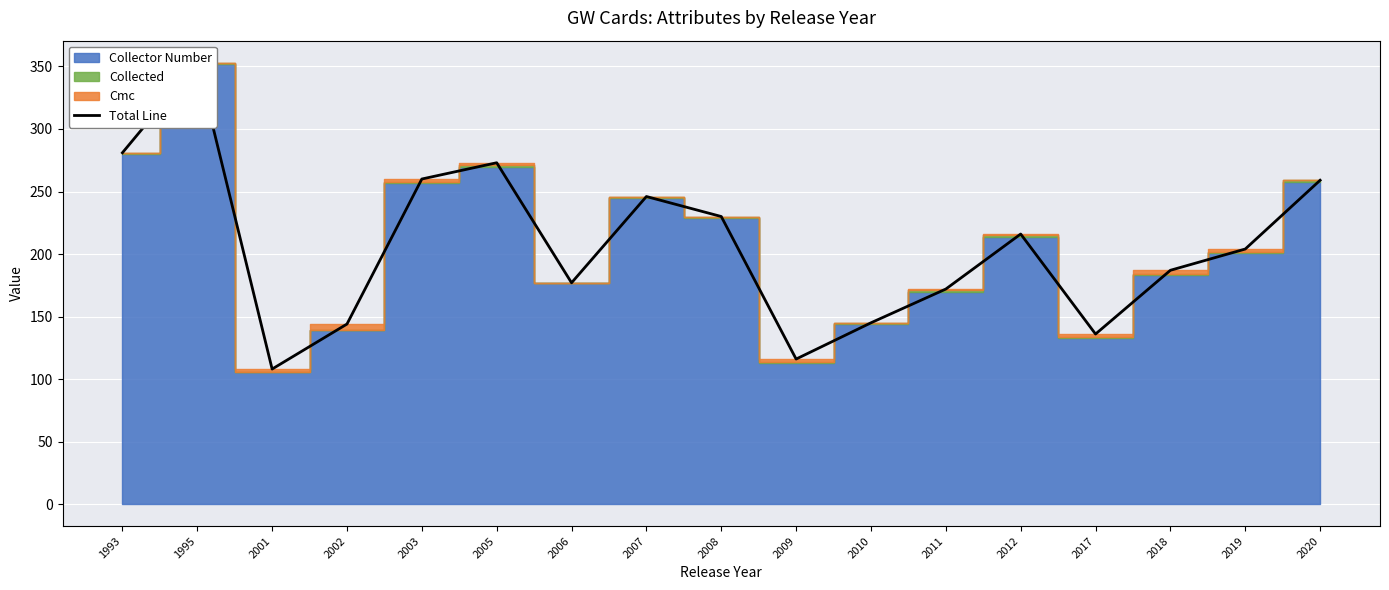

Count the number of categories in the chart.

17